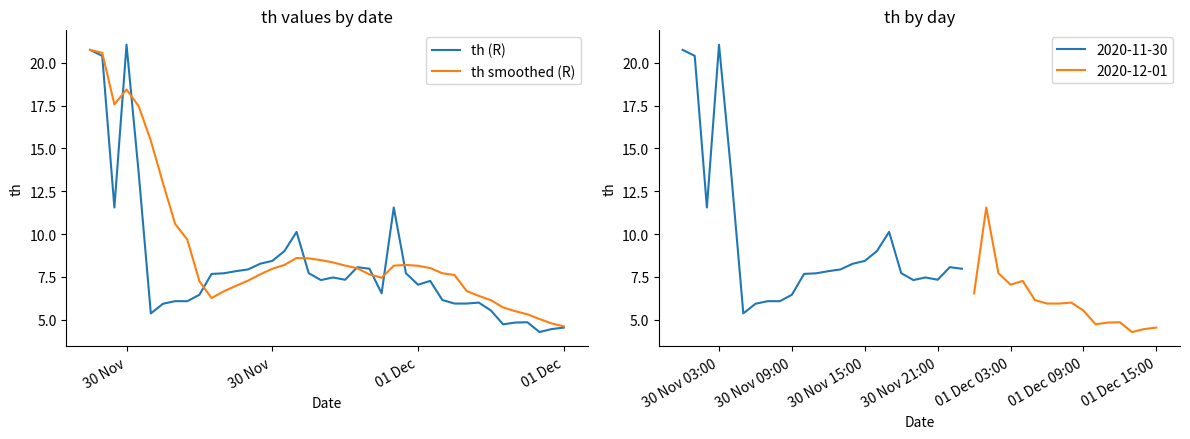

Which series has the widest spread of values?

th (R)